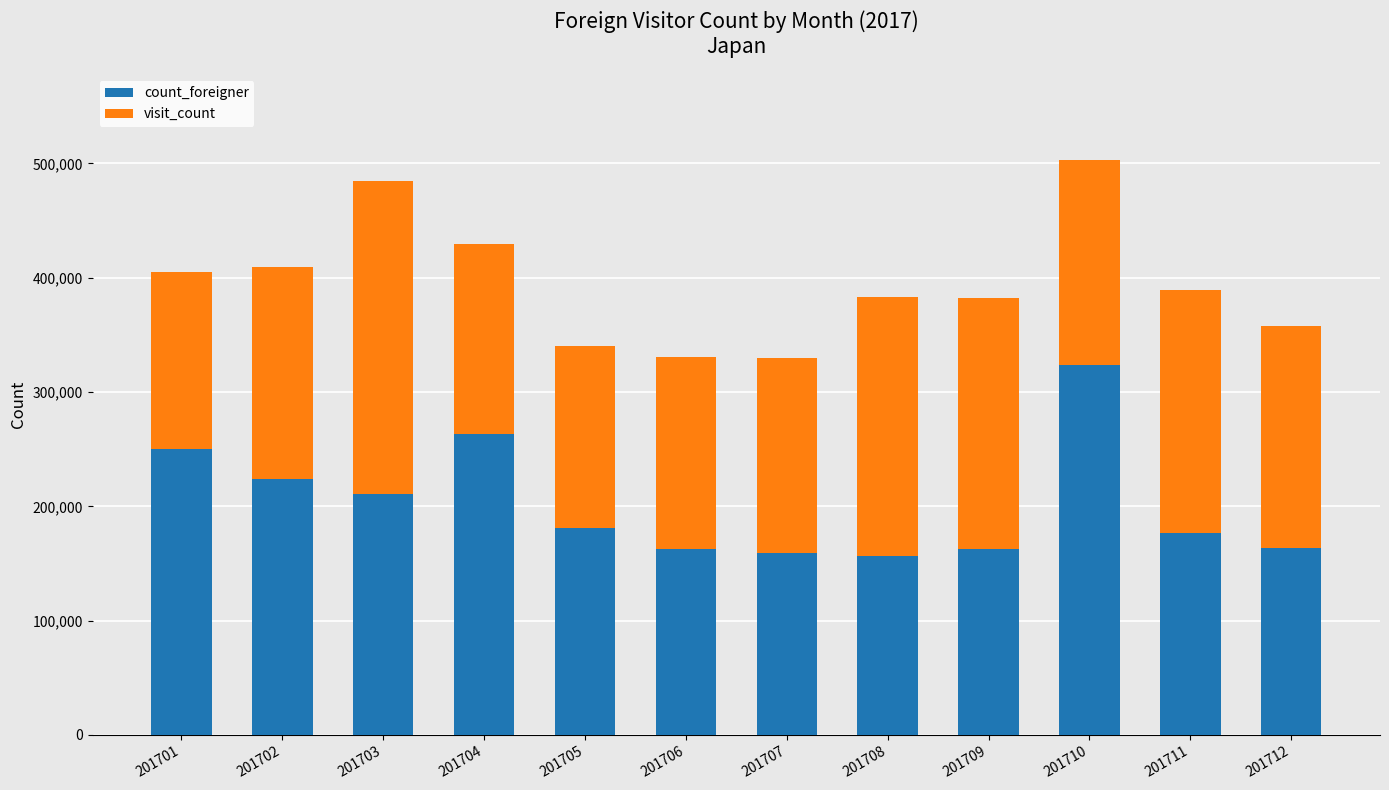

What is the value of the count_foreigner bar at the 8th from the left?

156857